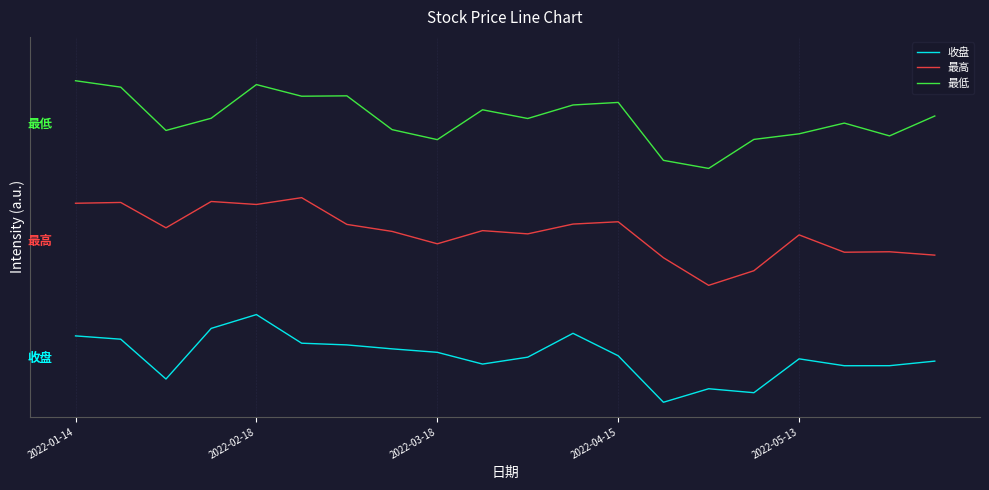

At which category is the sum across all series the highest?

2022-02-18